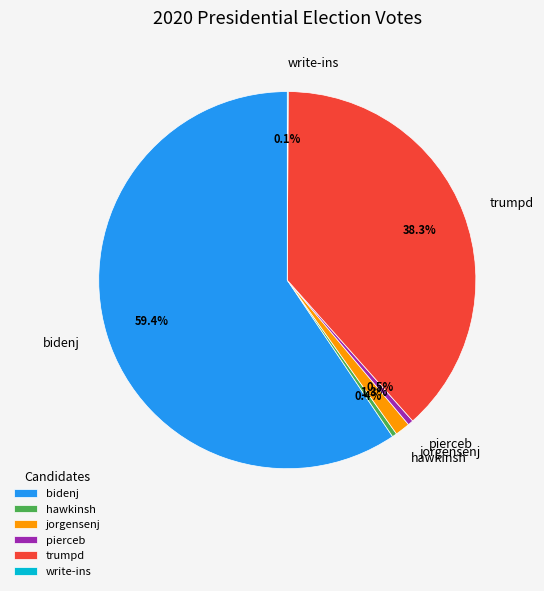

What is the total percentage of hawkinsh and jorgensenj?

1.7%